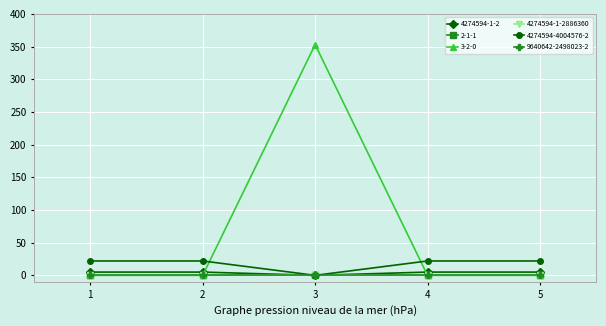

True or false: 4274594-4004576-2 has more than 2 points higher than both neighbors.

False